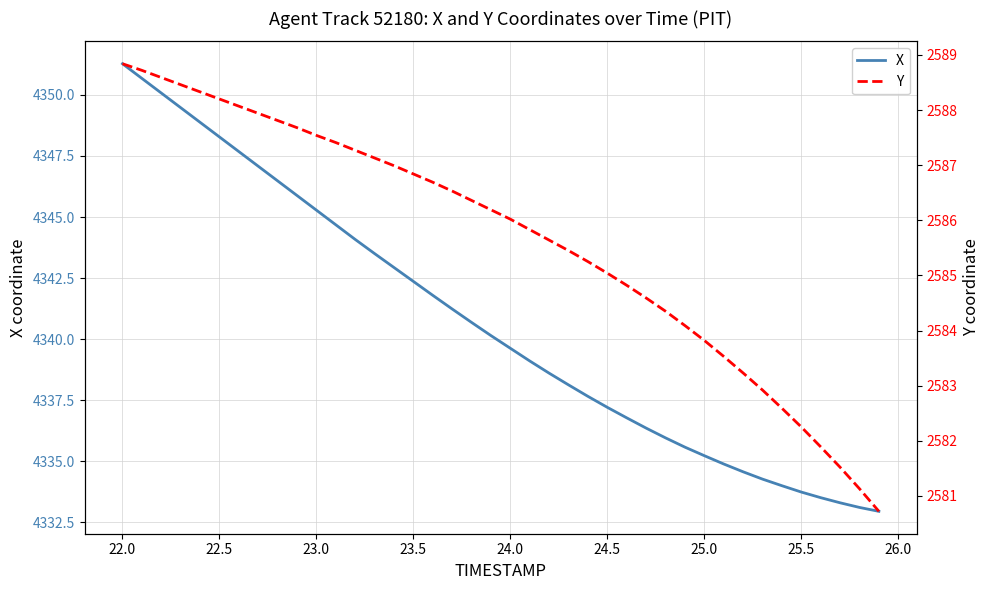

At which label does X reach its peak?

22.0